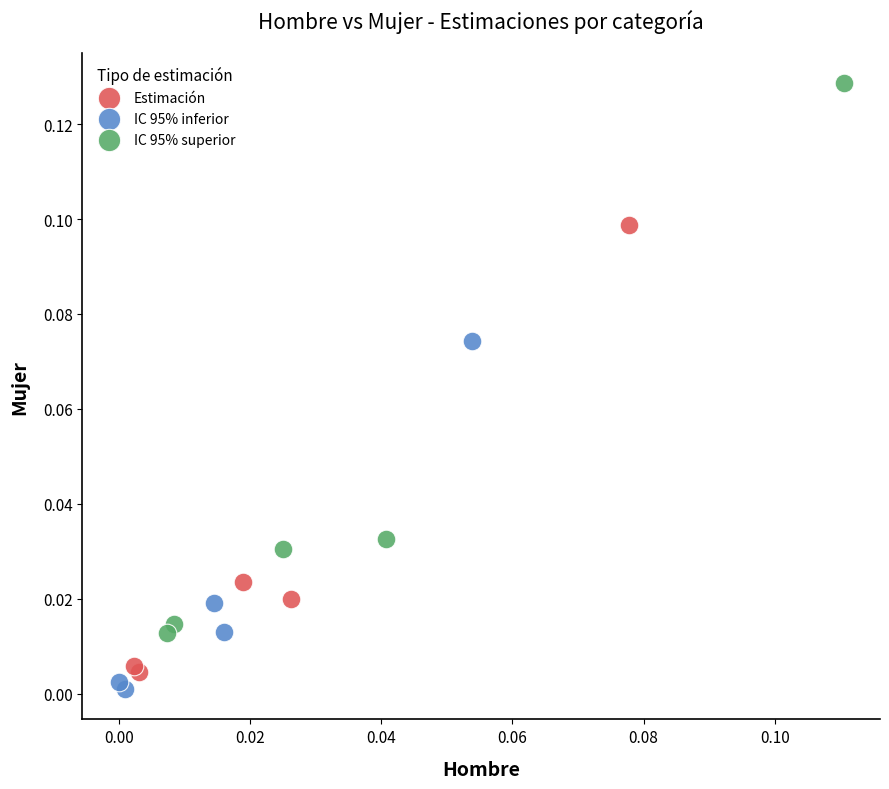

Which series has the widest spread of Y values?

IC 95% superior